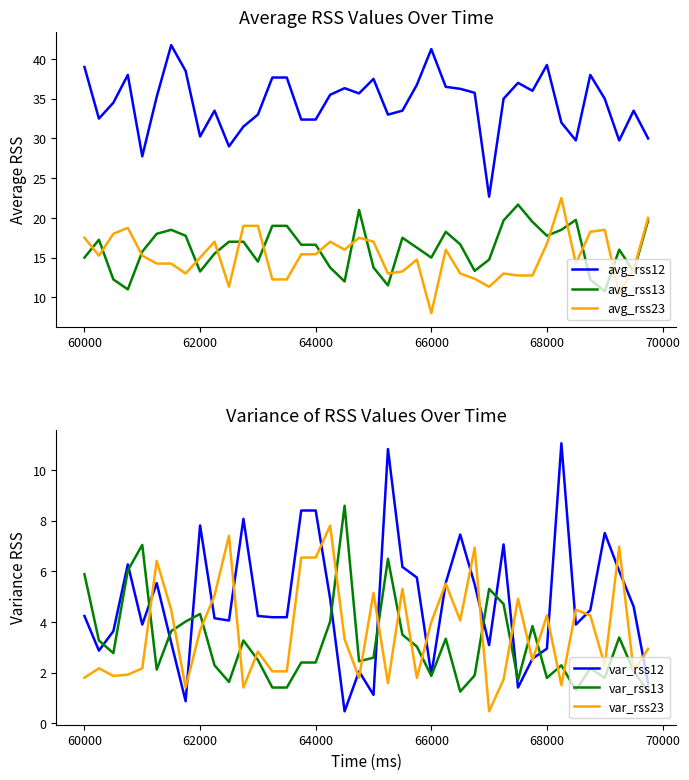

What is the maximum value for avg_rss13?

21.7